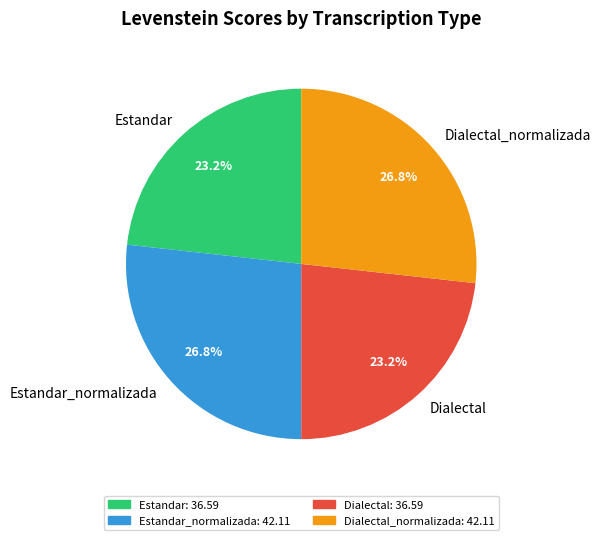

What percentage is the Estandar_normalizada slice, to the nearest percent?

27%